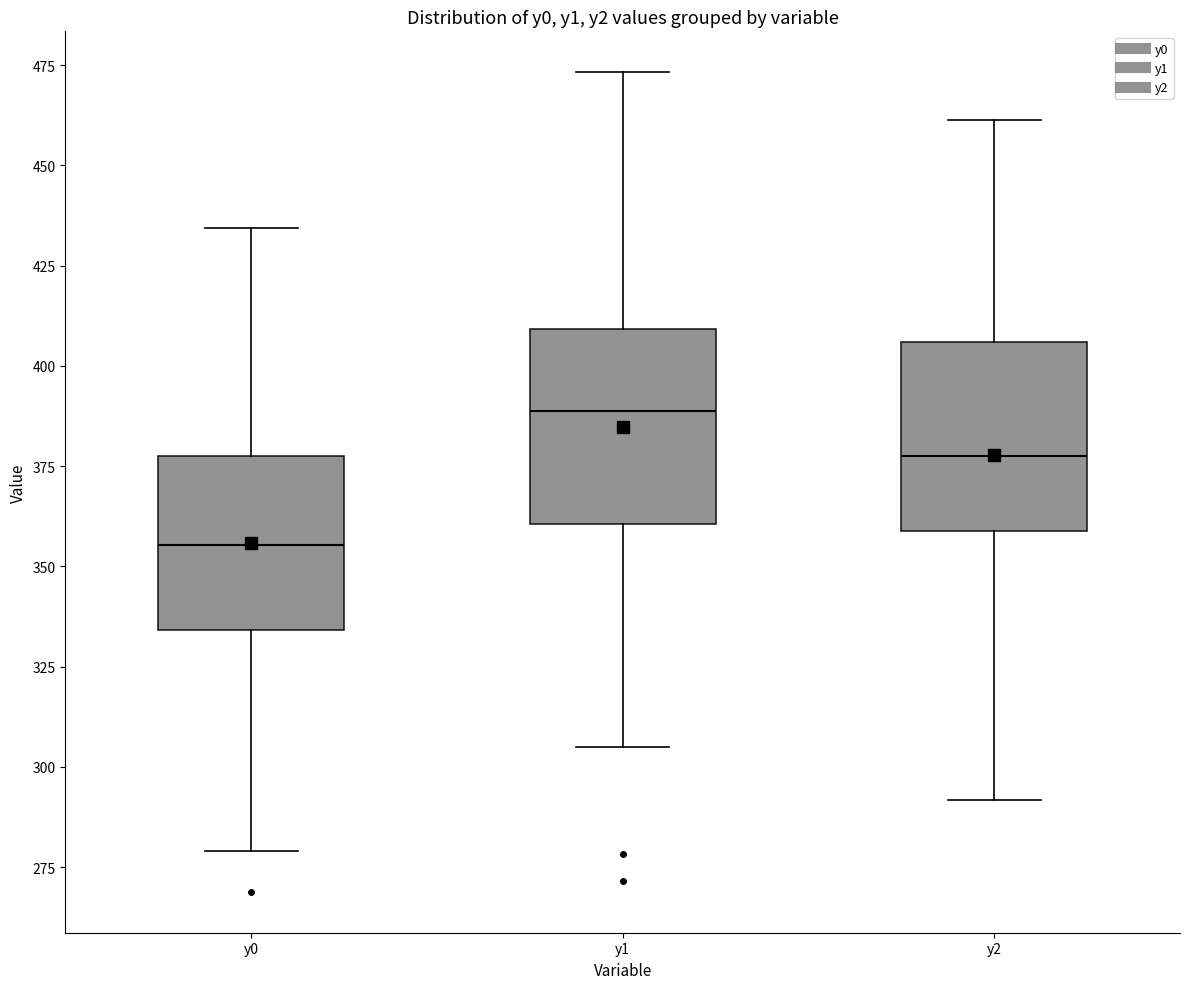

Reading left to right, transcribe this box plot: for each box, give where its median line is, the range the box spans, and where its two whiskers end, as read against the y-axis. The values are not printed on the chart, so give them approximately, as read against the axis.

y0: median 355, box 335 to 380, whiskers 280 to 435
y1: median 390, box 360 to 410, whiskers 305 to 475
y2: median 380, box 360 to 405, whiskers 290 to 460